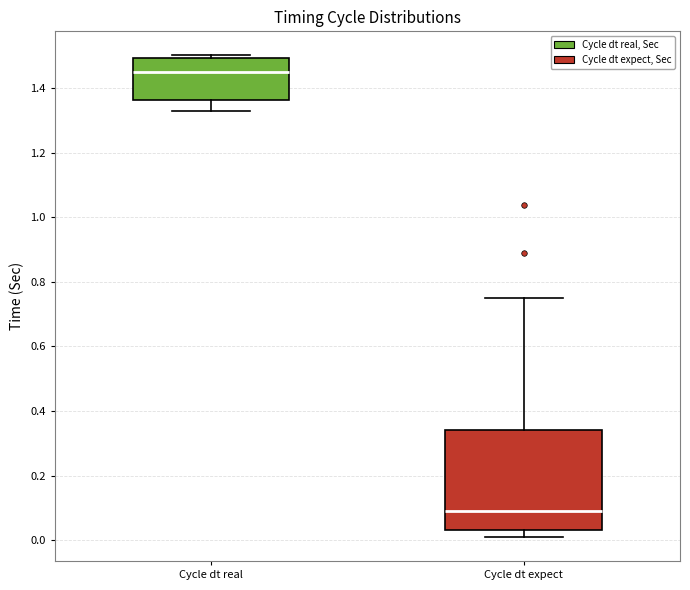

Reading left to right, transcribe this box plot: for each box, give where its median line is, the range the box spans, and where its two whiskers end, as read against the y-axis. The values are not printed on the chart, so give them approximately, as read against the axis.

Cycle dt real: median 1.44, box 1.36 to 1.50, whiskers 1.34 to 1.50 (just above the box's upper edge)
Cycle dt expect: median 0.08, box 0.04 to 0.34, whiskers 0.02 to 0.74